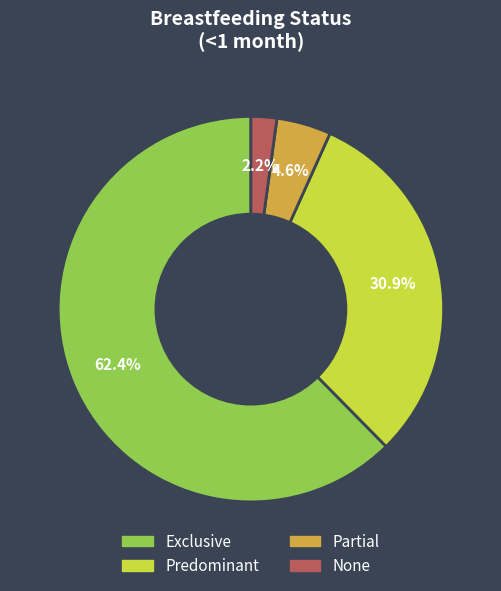

Combined, do Exclusive and Partial account for over 50%?

Yes